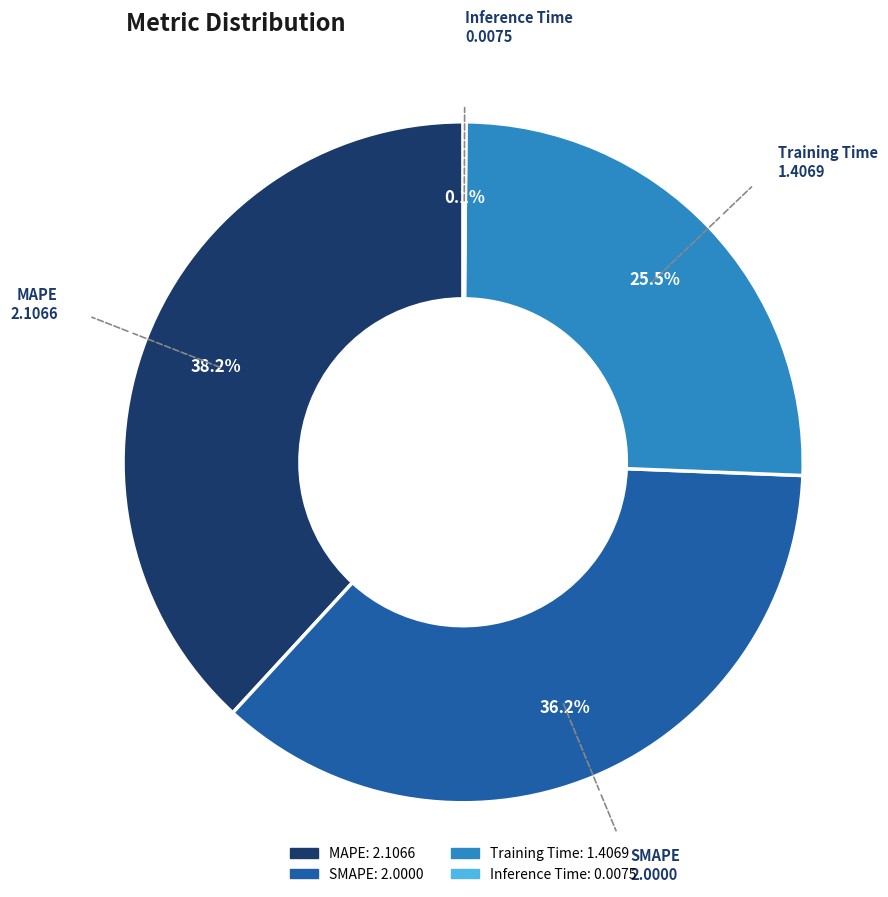

Approximately how many times larger is the value at MAPE compared to SMAPE?

1.1